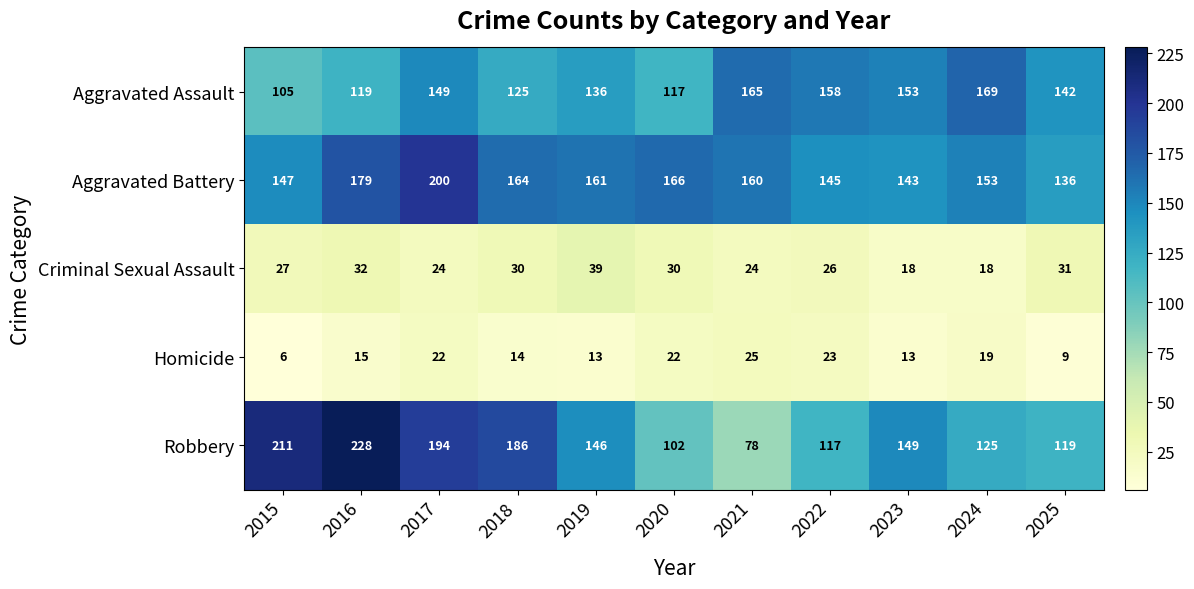

True or false: Robbery has a value of 118 at 2021.

False